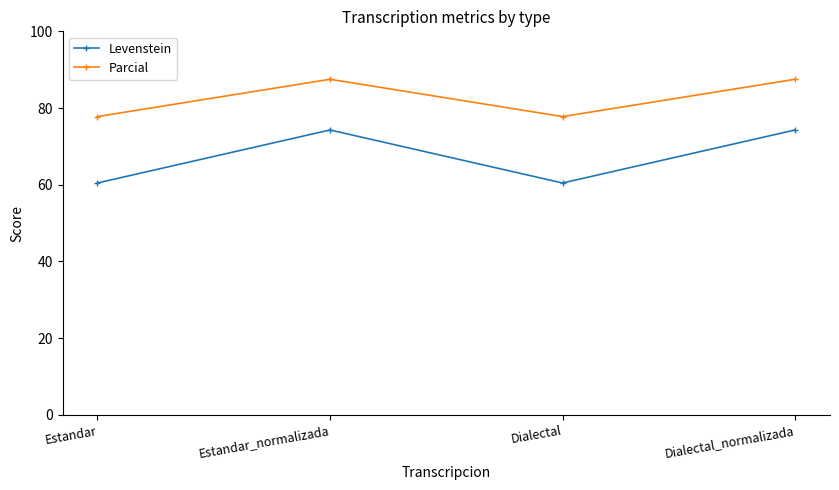

True or false: Parcial has more than 1 points higher than both neighbors.

False